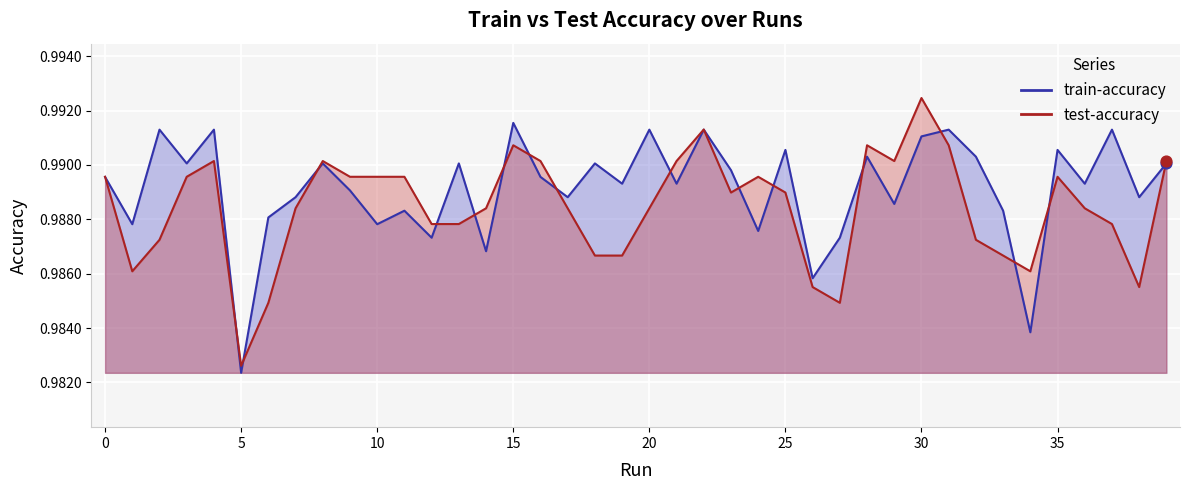

Which series reaches the maximum Y coordinate?

test-accuracy